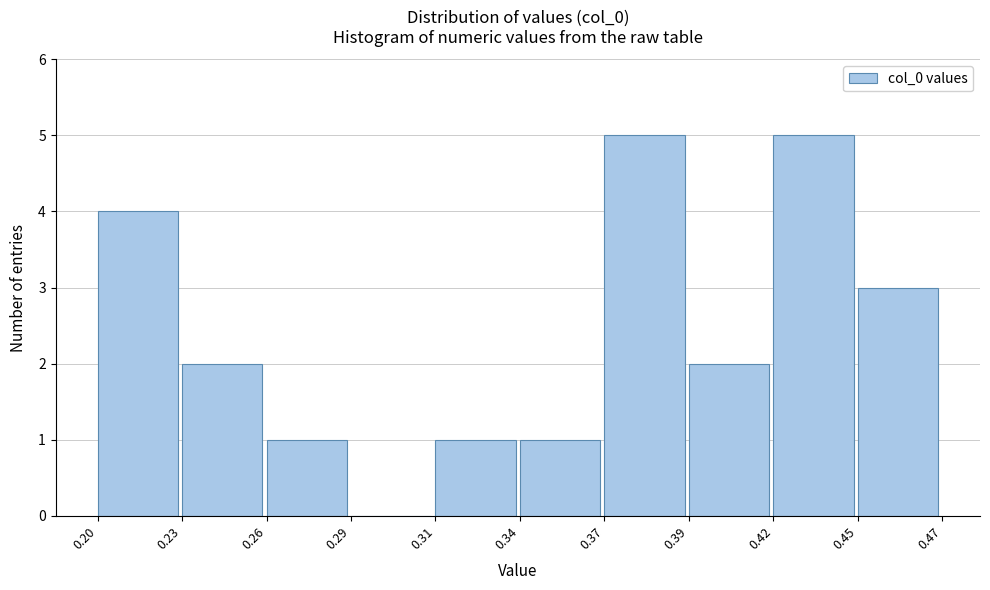

Reading left to right, what are all the values shown in this chart?

0.20=4	0.23=2	0.26=1	0.29=0	0.31=1	0.34=1	0.37=5	0.39=2	0.42=5	0.45=3